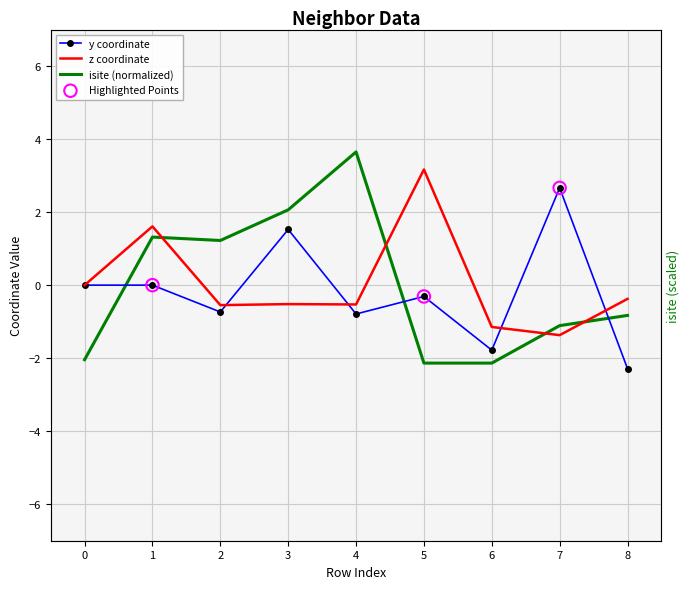

Which series reaches the maximum Y coordinate?

isite